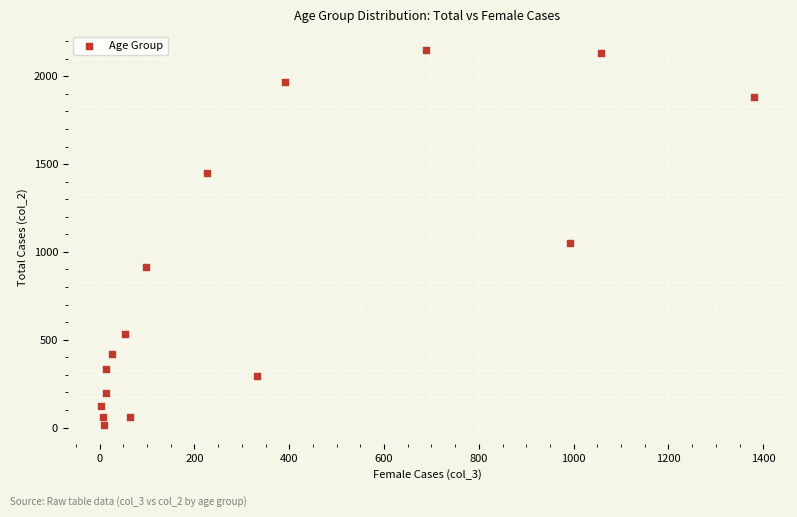

What Y value in the scatter plot is closest to 1083?

1053